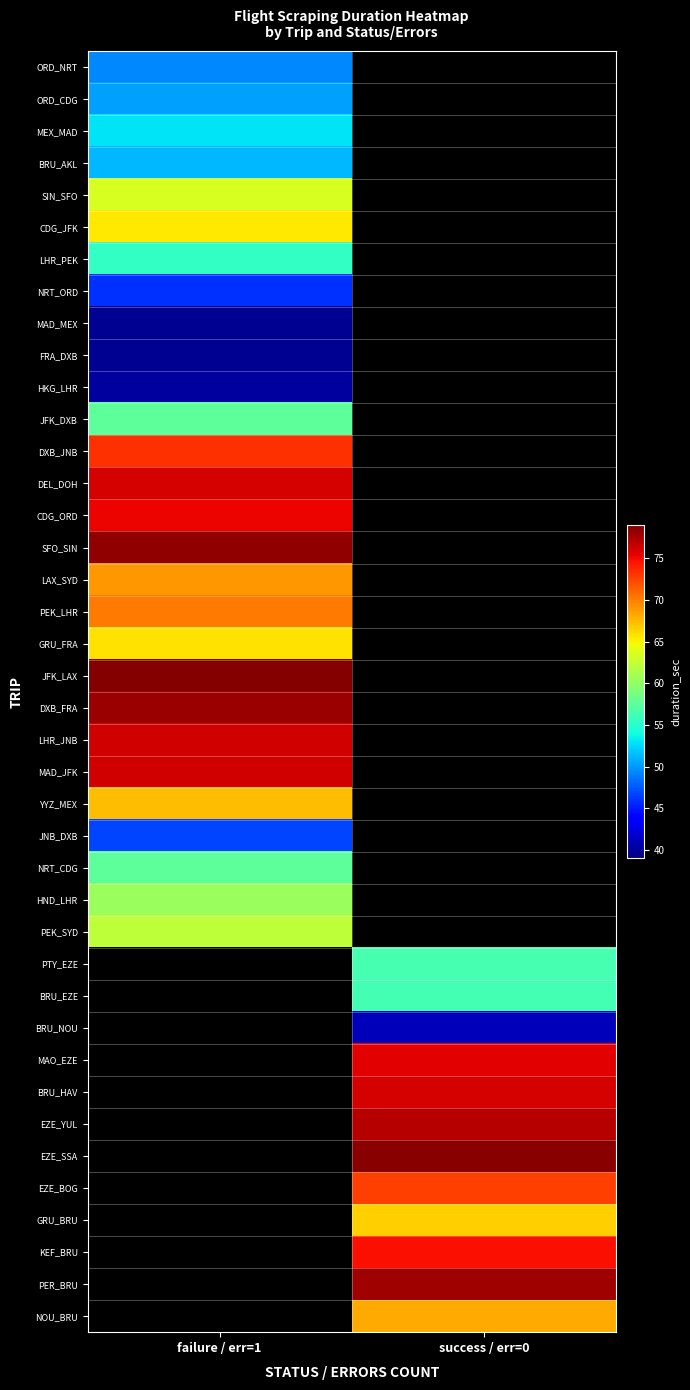

True or false: MEX_MAD has a value of 53.0 at failure / err=1.

True